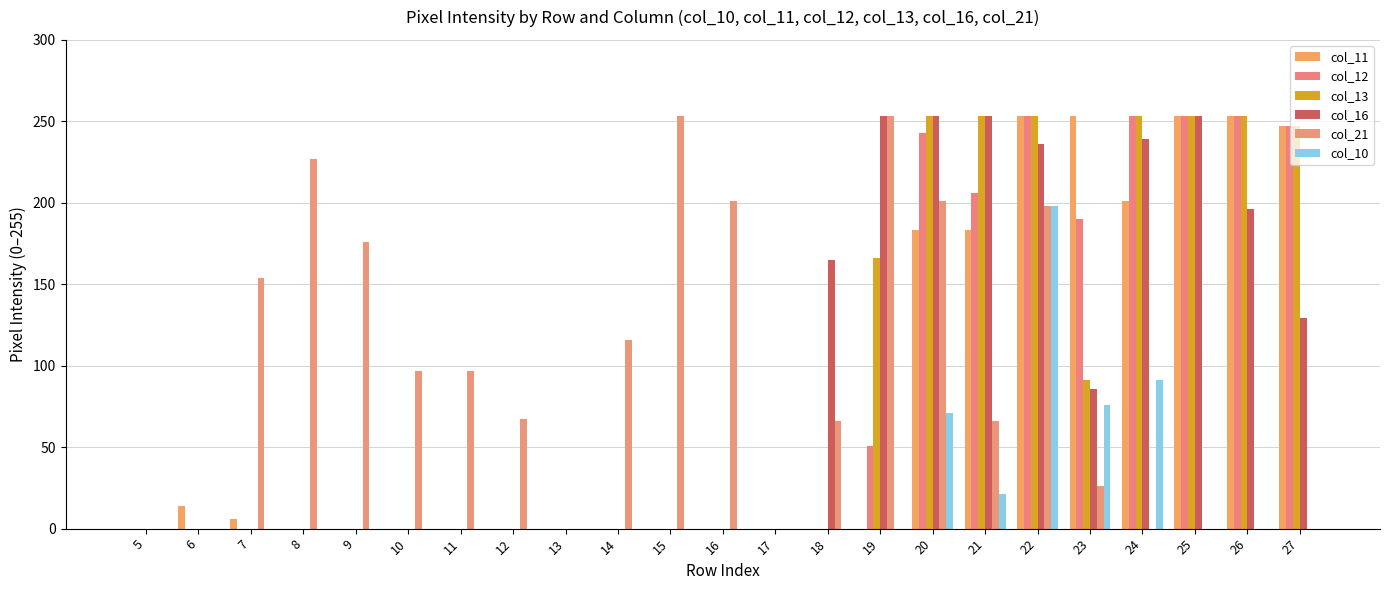

How many data points does each series have?

23